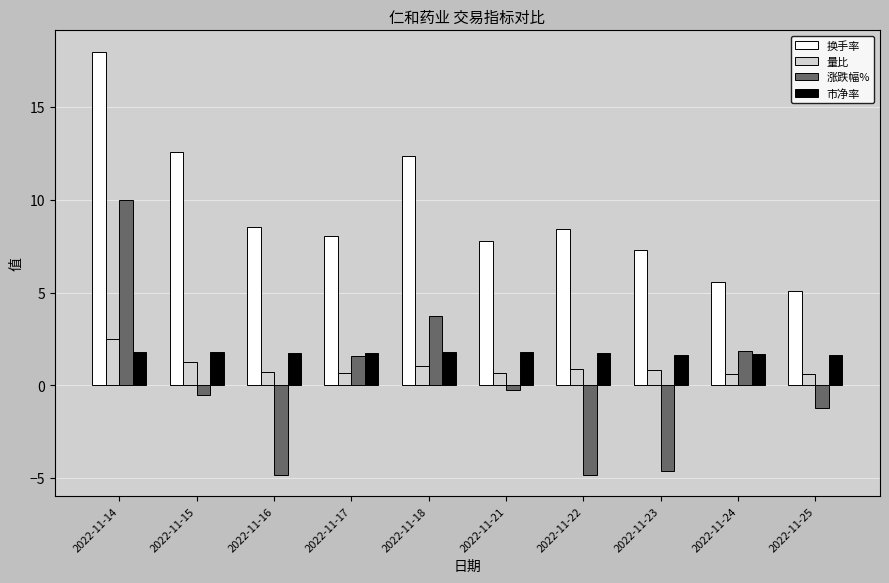

Which series changed the most between 2022-11-15 and 2022-11-23?

换手率